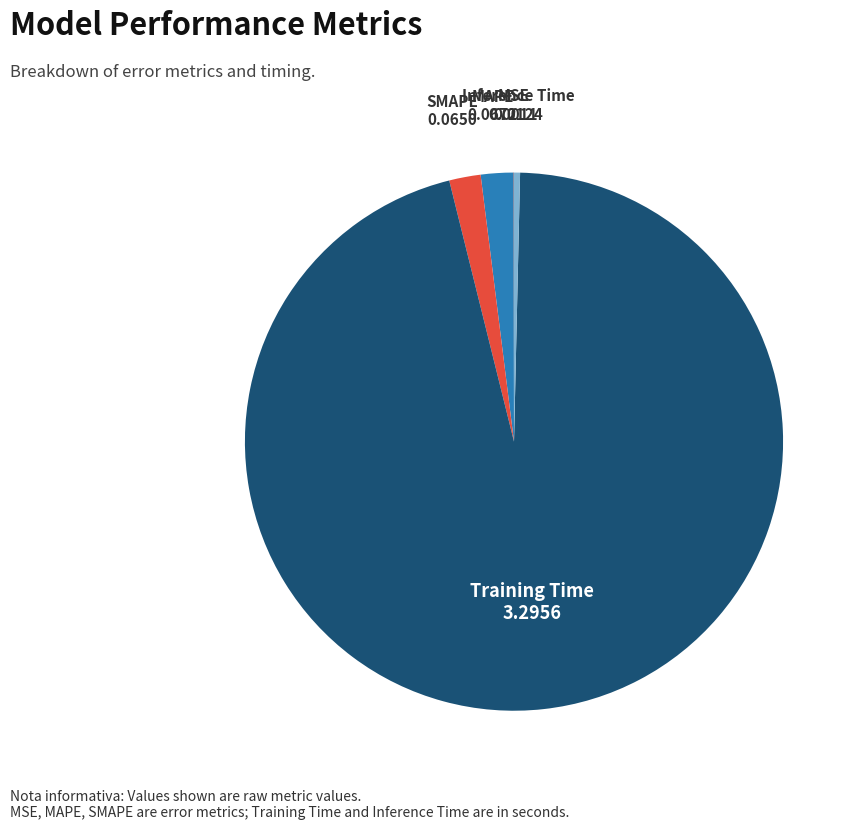

Is there any slice that represents more than half of the pie?

Yes